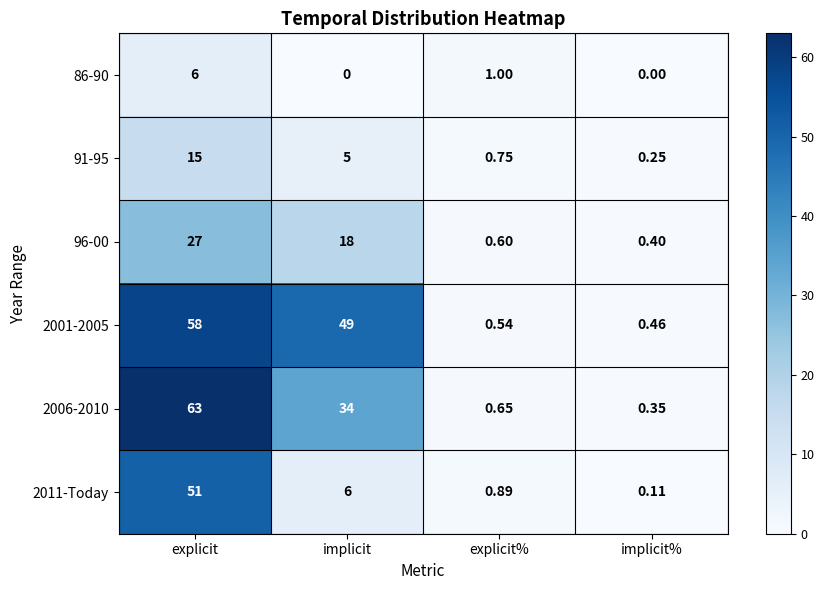

At implicit%, list the series in order from largest to smallest.

2001-2005, 96-00, 2006-2010, 91-95, 2011-Today, 86-90